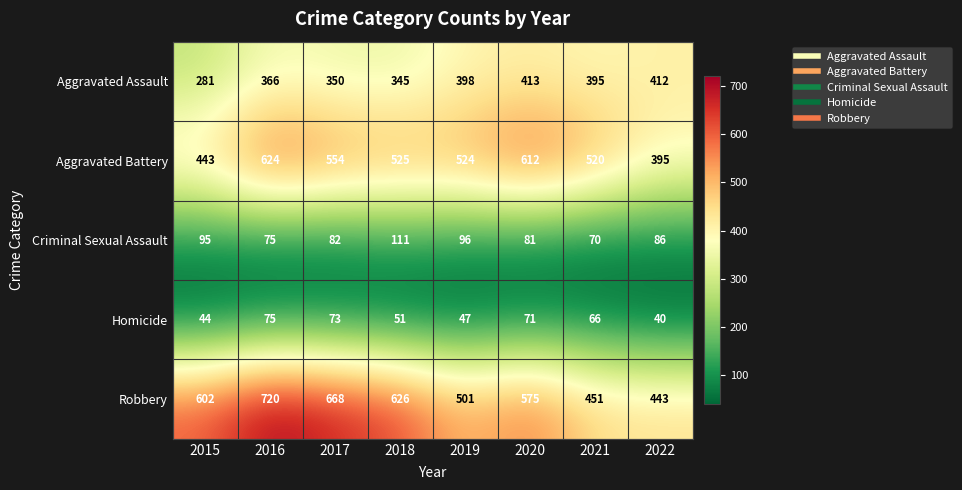

How many categories are shown in the chart?

8